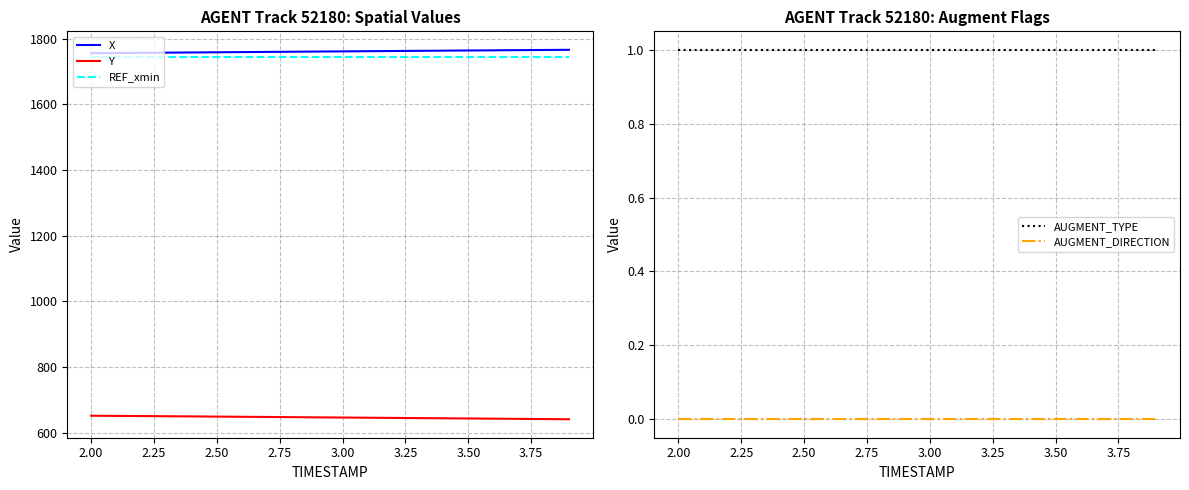

True or false: X and Y cross at least once.

False